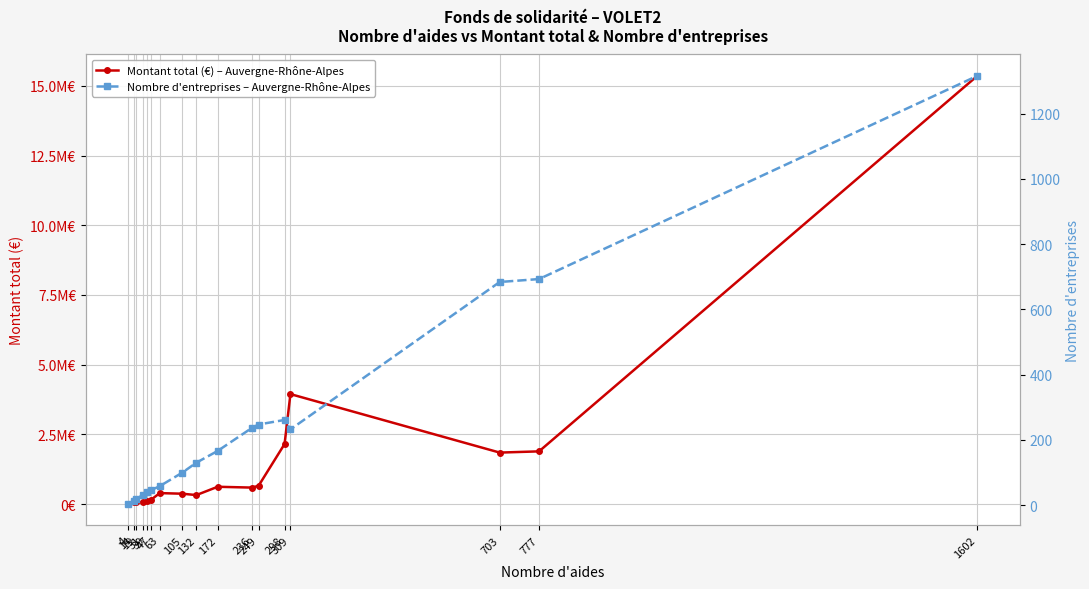

What is the total value across all series at 19?

55519.0